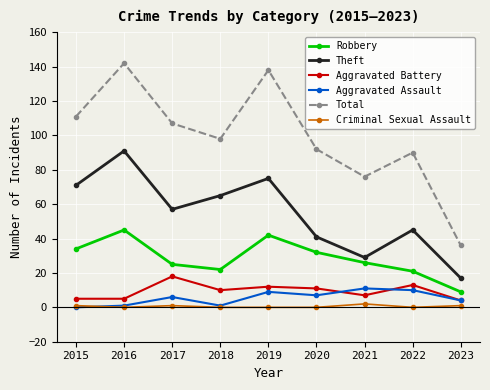

Does the chart have visible grid lines?

Yes